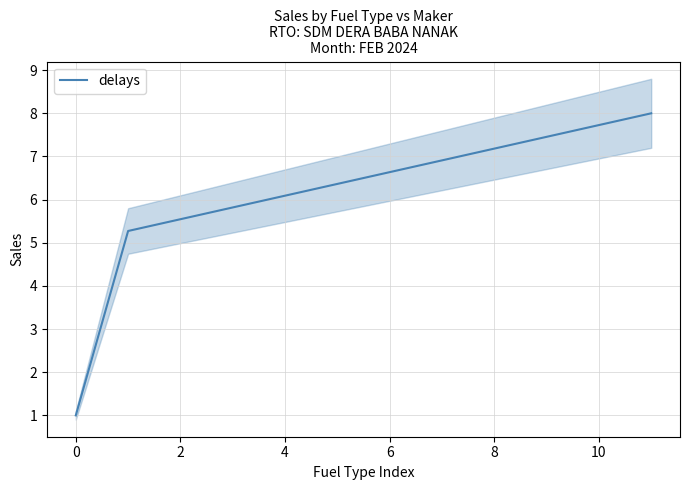

Reading left to right, extract all data points from this chart.

1.0	5.3	5.5	5.8	6.1	6.4	6.6	6.9	7.2	7.5	7.7	8.0